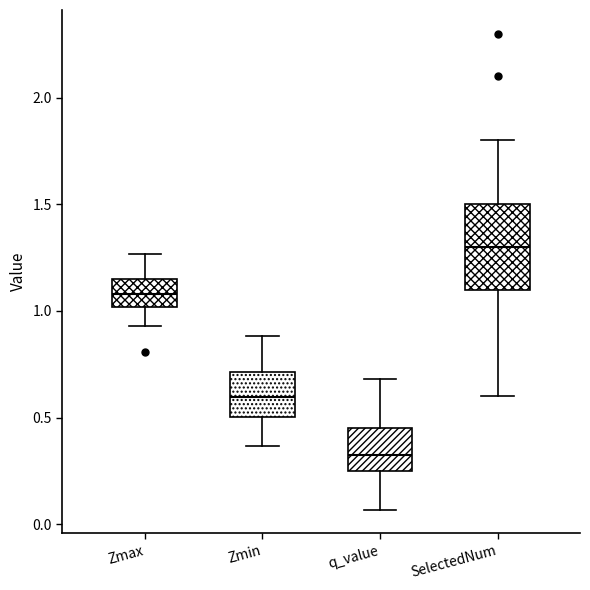

Where does the median line of the box for Zmin sit on the y-axis? The values are not printed on the chart, so give them approximately, as read against the axis.

0.60